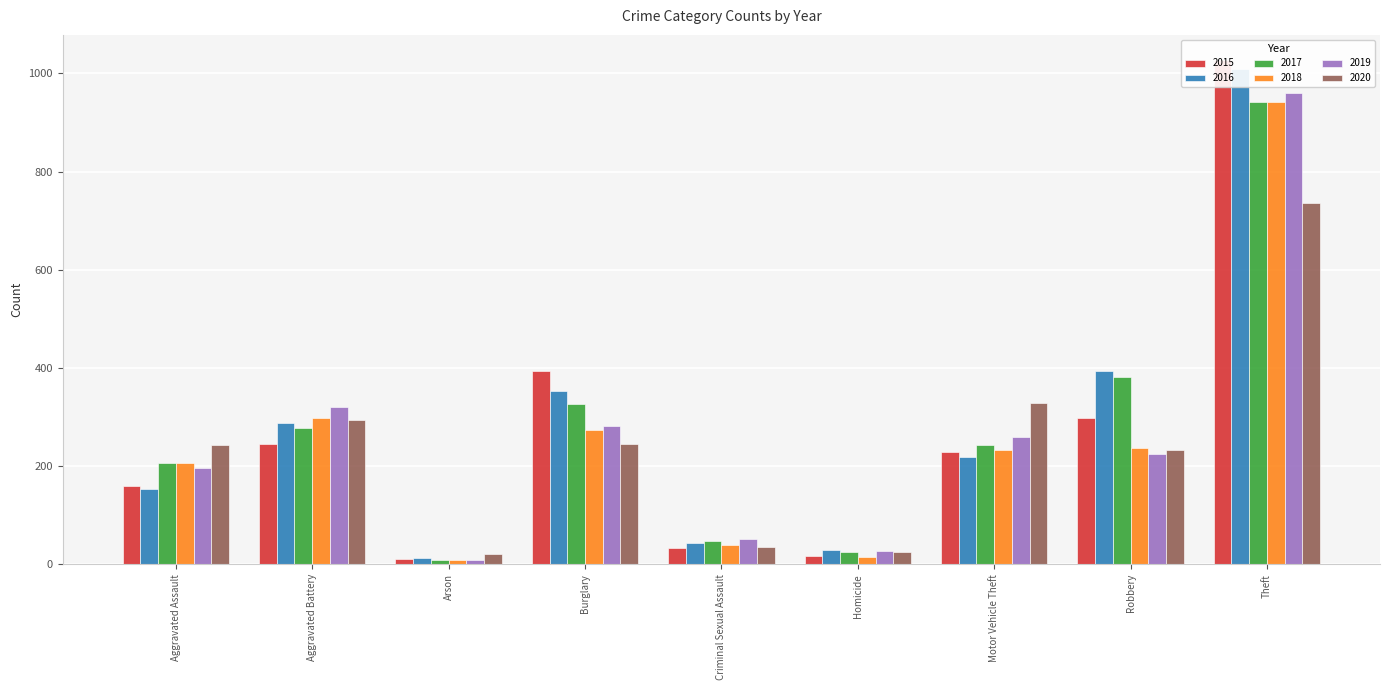

How many bars are there in total?

54